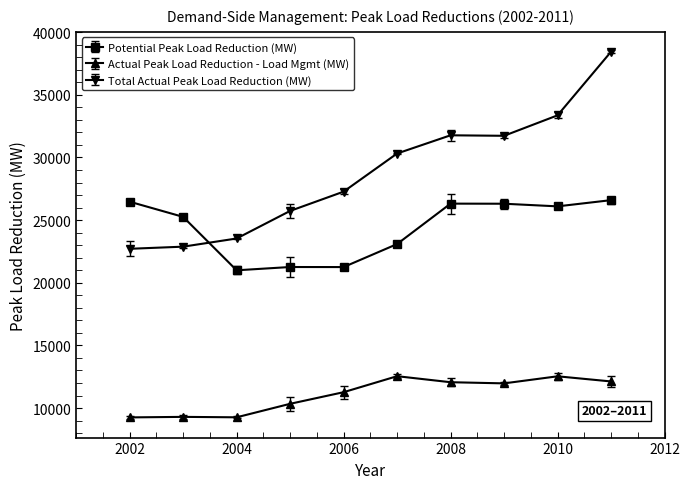

True or false: Total Actual Peak Load Reduction (MW) has more than 2 interior local peaks.

False